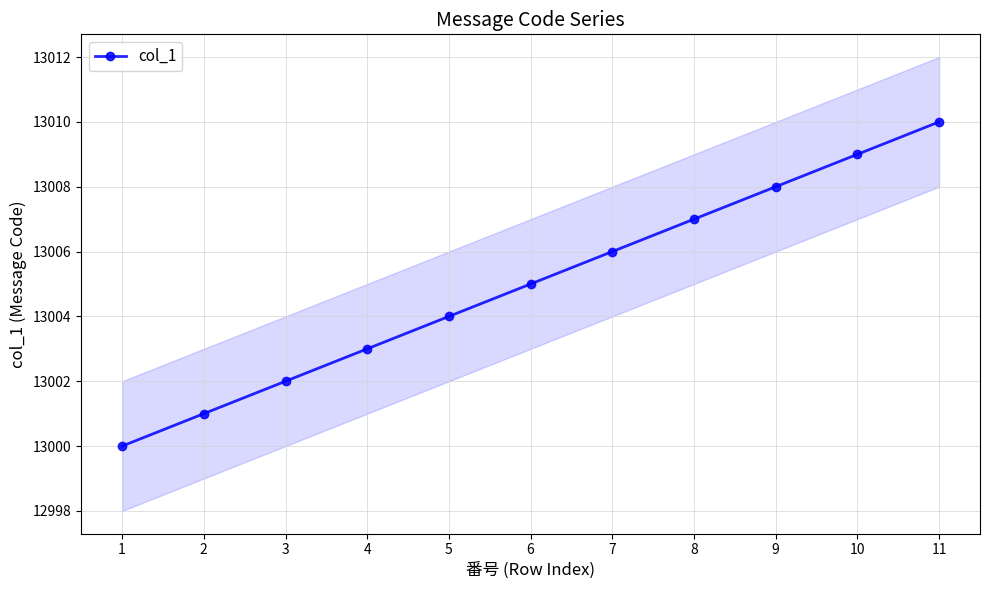

What is the value of the 10th point from the left?

13009